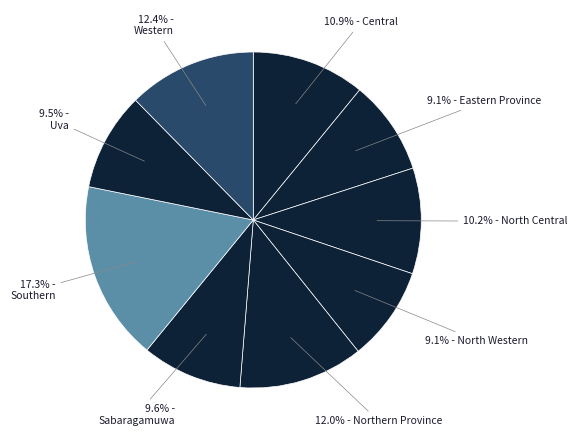

Count the number of slices in the pie.

9